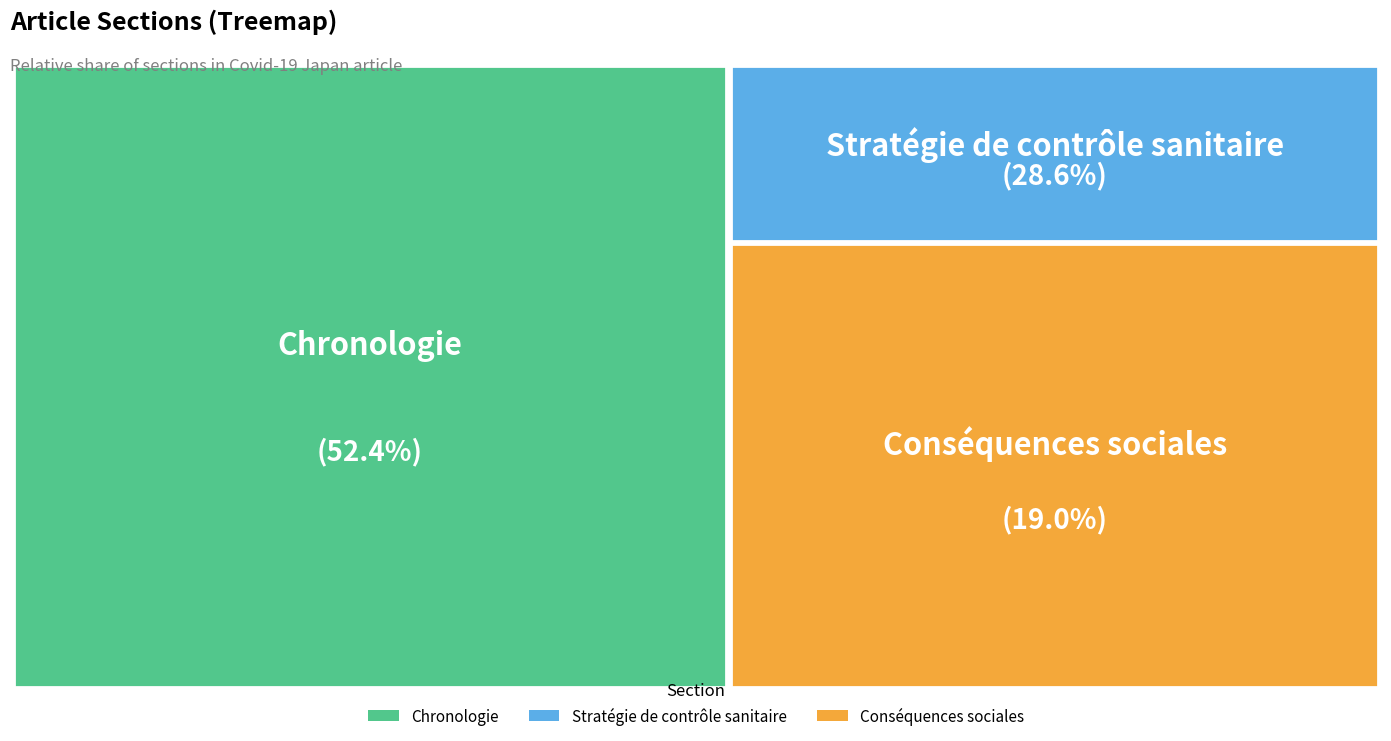

Rank the categories by value from highest to lowest.

Chronologie, Stratégie de contrôle sanitaire, Conséquences sociales